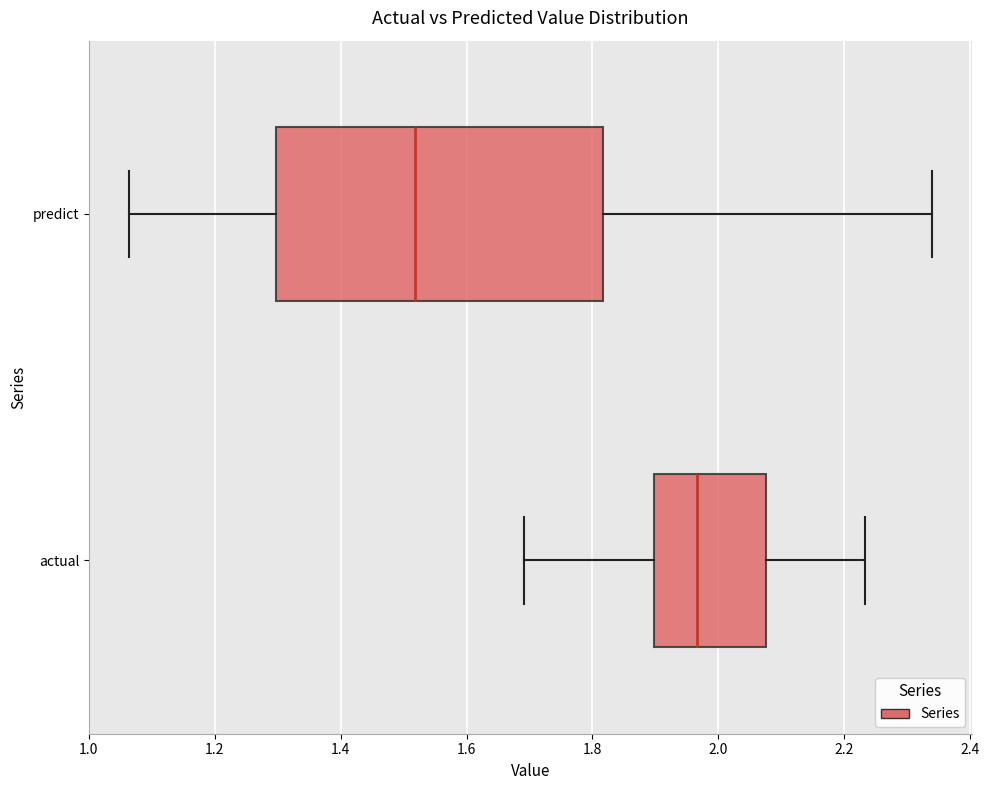

Which box is the widest, from its left edge to its right edge?

predict